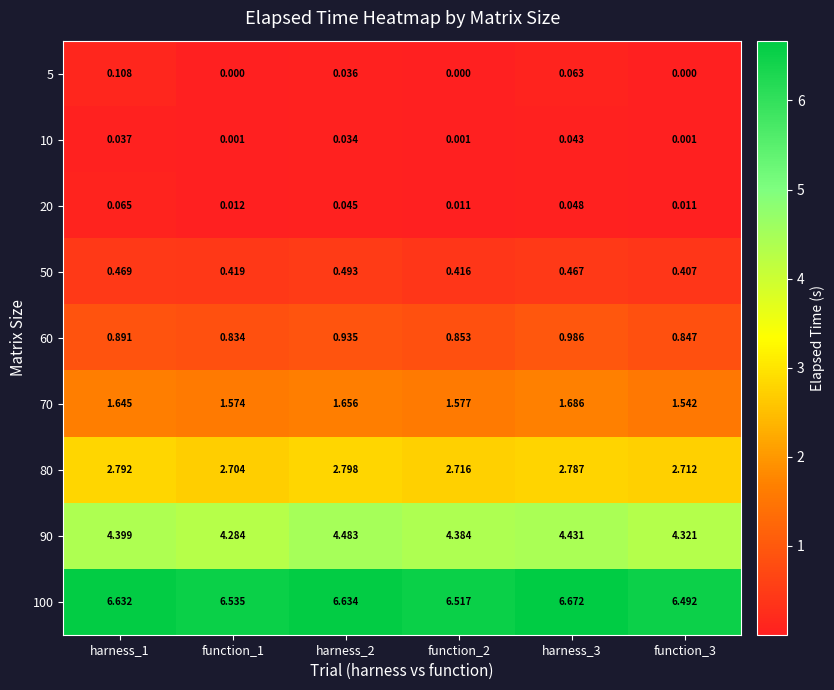

How many series are shown in this chart?

9